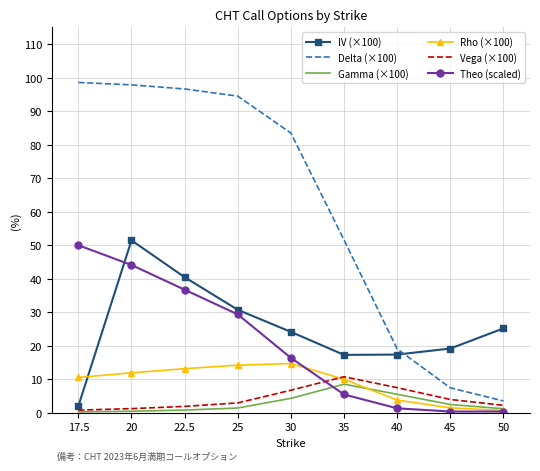

What is the maximum value shown in the chart?

98.6